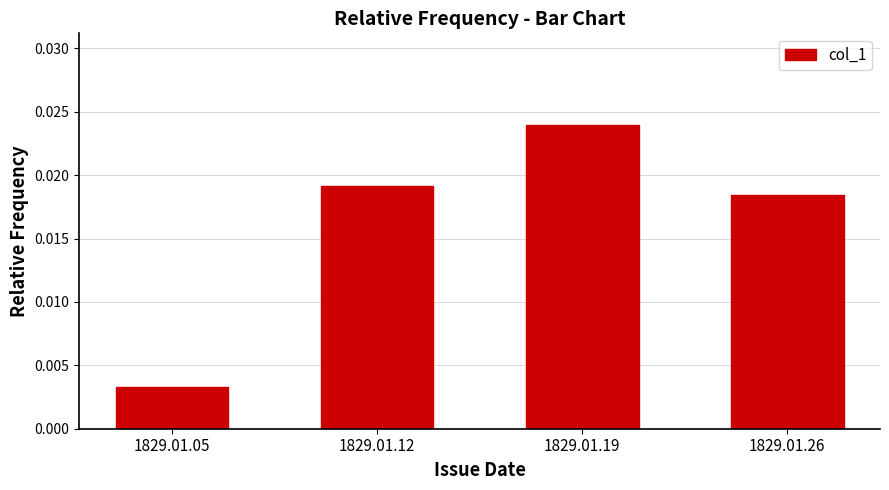

Which category has the lowest value across all series?

1829.01.05